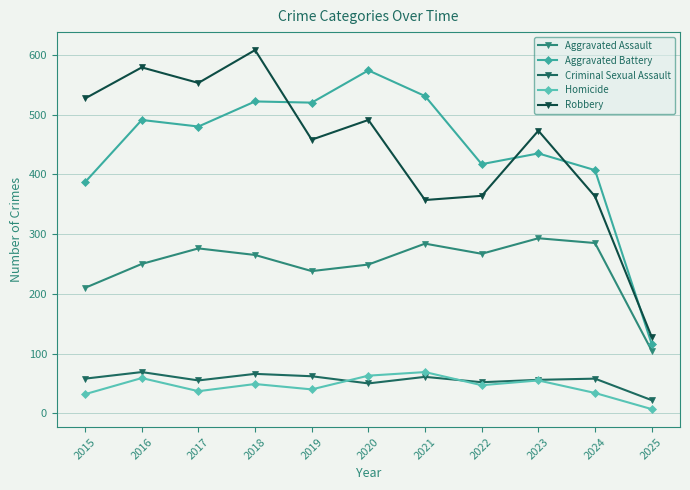

What is the difference between the maximum and minimum values in the Aggravated Battery series?

458